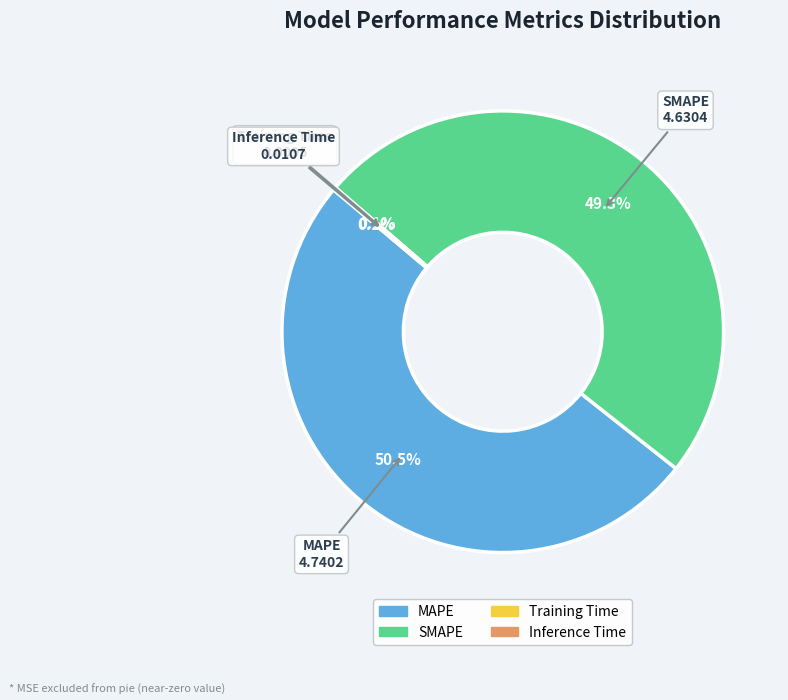

Which slice represents more than half of the pie?

MAPE